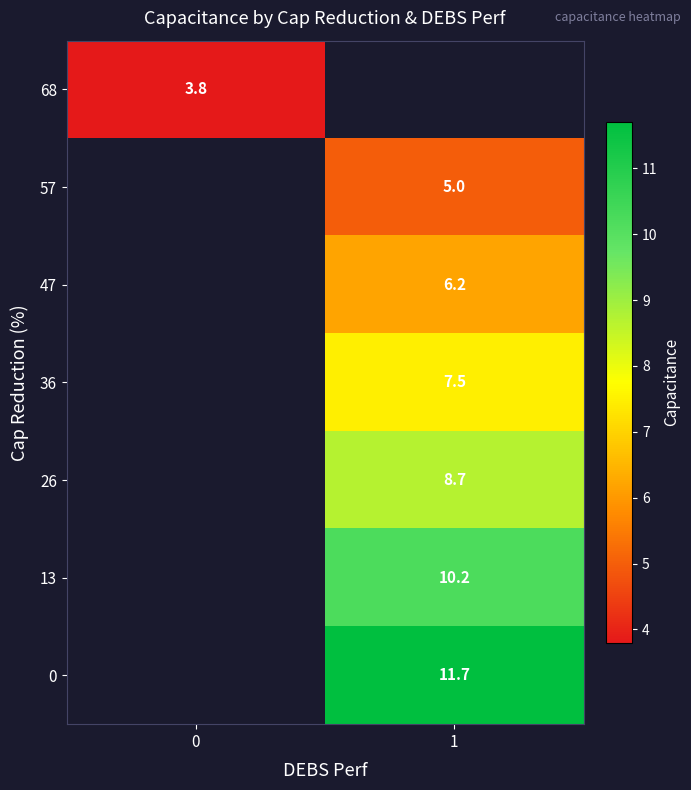

Is it true that 68 equals 3.8 at 0?

True